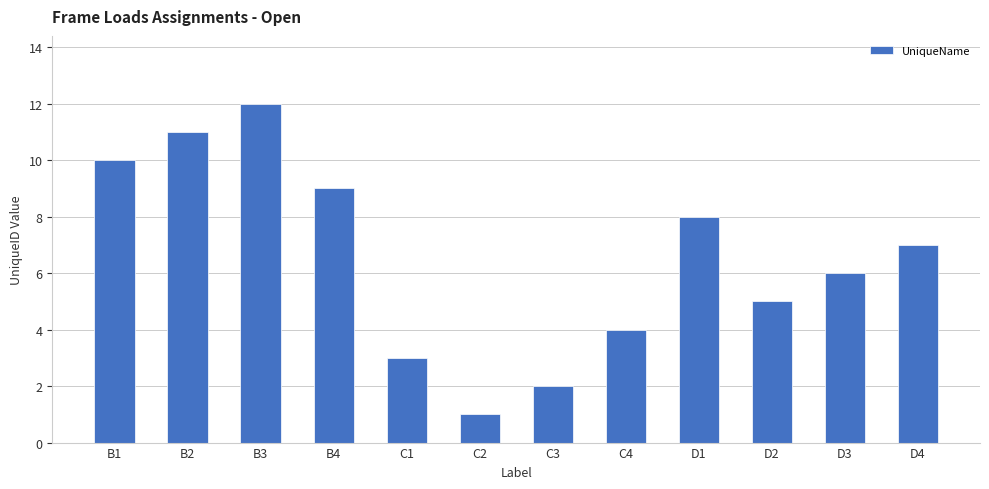

What is the difference between the values at B4 and B3?

3